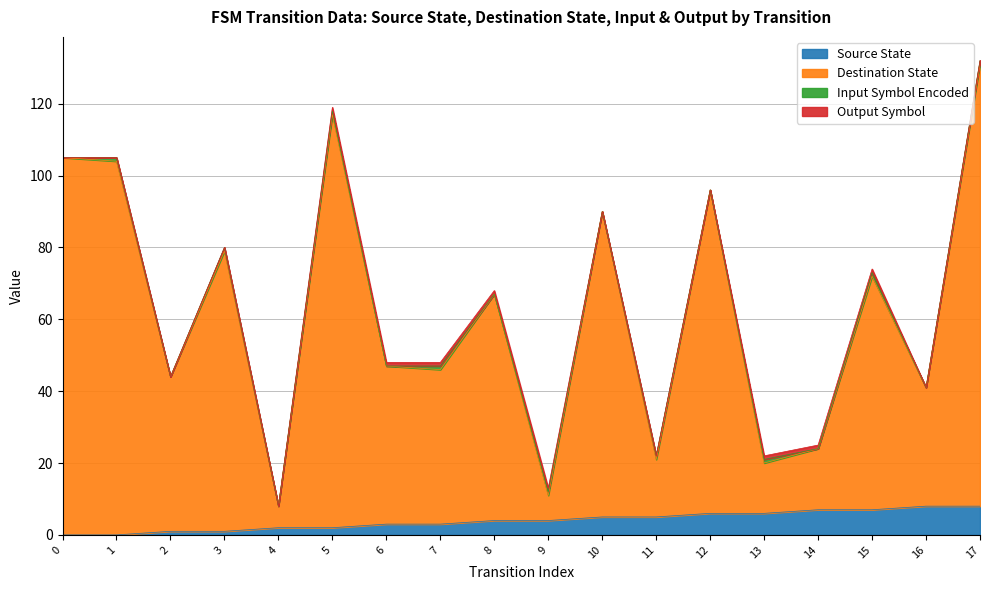

What is the value of the source_state point at the 18th from the left?

8